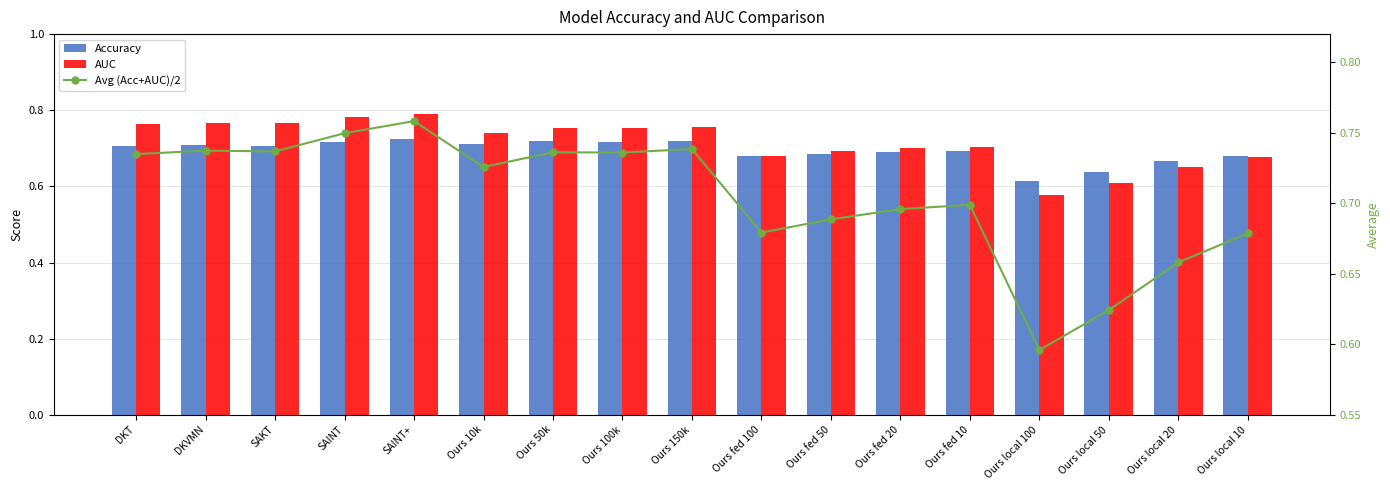

How many Avg (Acc+AUC)/2 values are between 0 and 1?

17